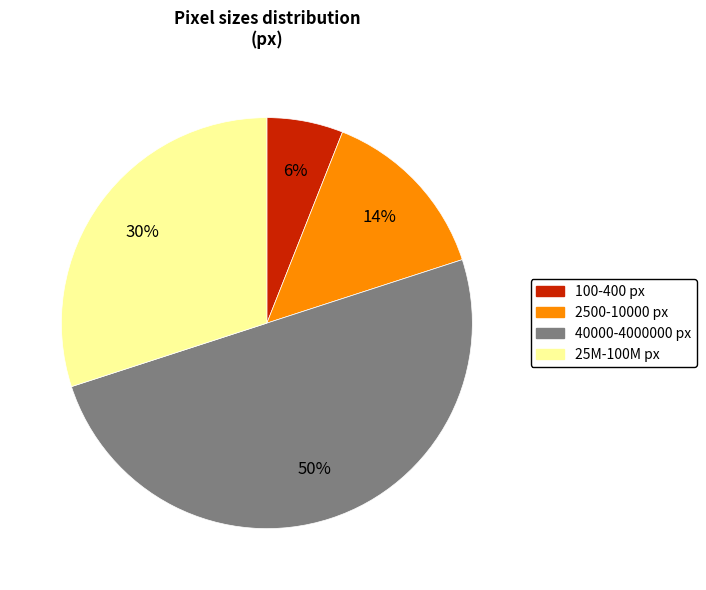

To the nearest percent, what is the difference between the largest and smallest slice percentages?

44%